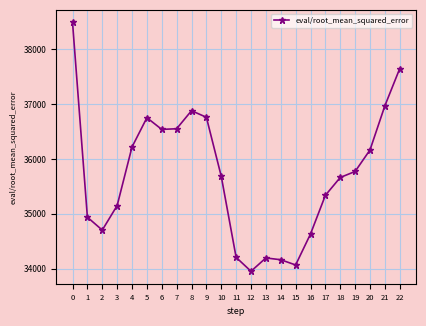

How many interior local valleys (lower than both neighbors) does the data have?

4